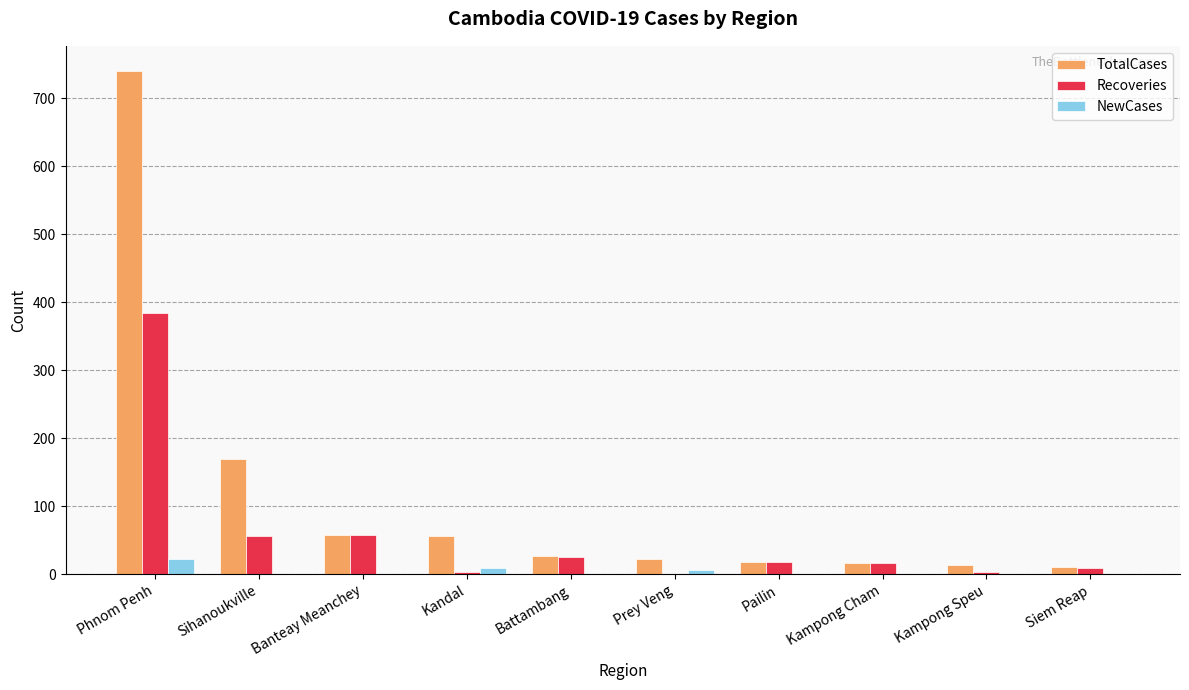

At which category does the chart reach its peak across all series?

Phnom Penh